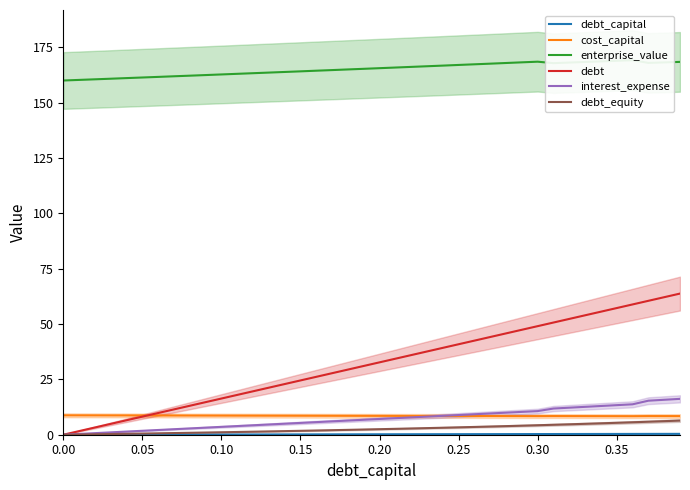

Does the chart have visible grid lines?

No